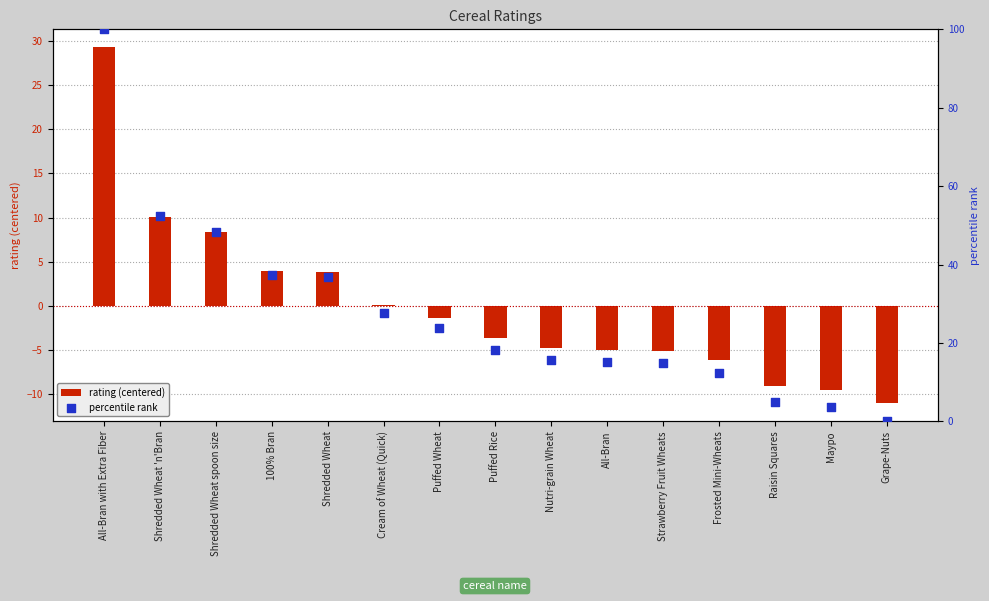

What are all the series names shown in the legend?

rating (centered), percentile rank